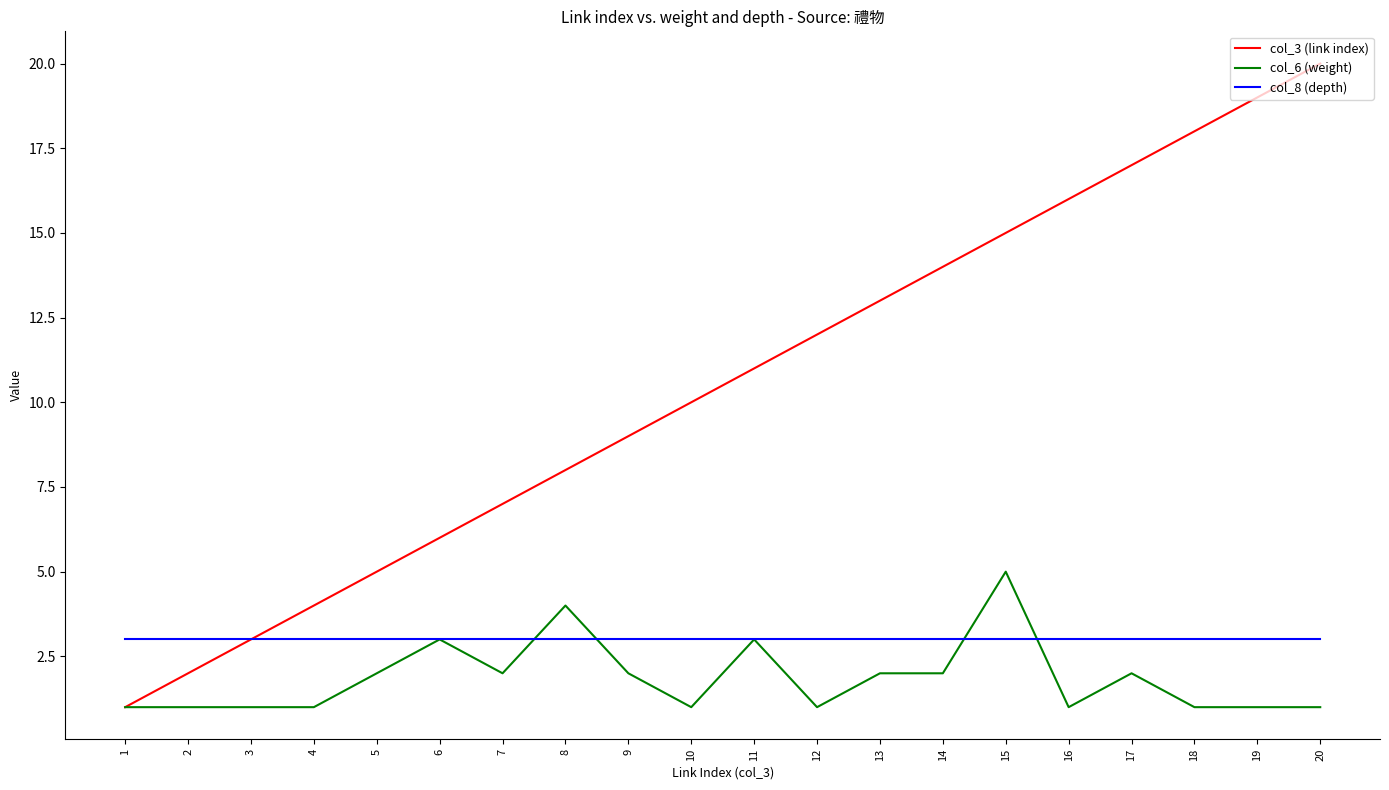

Is this an area chart (filled region under the line)?

No